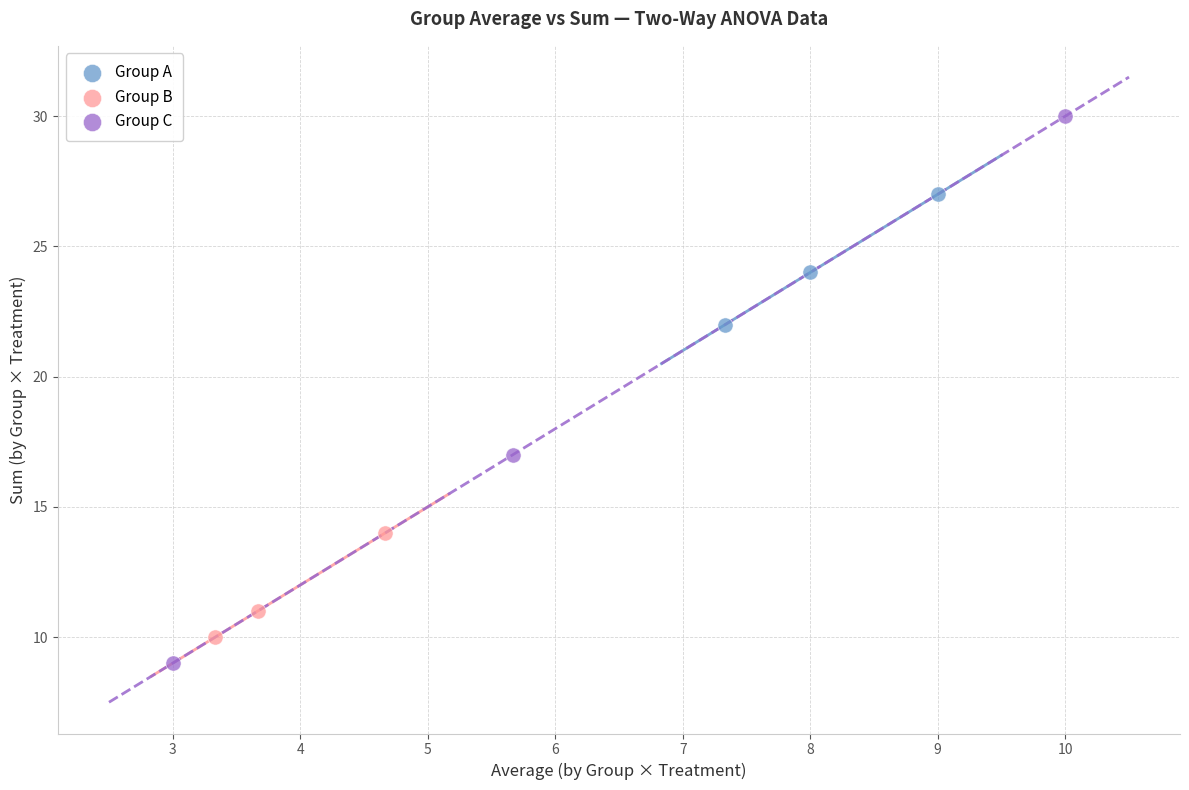

Which series has the largest Y range (max minus min)?

Group C